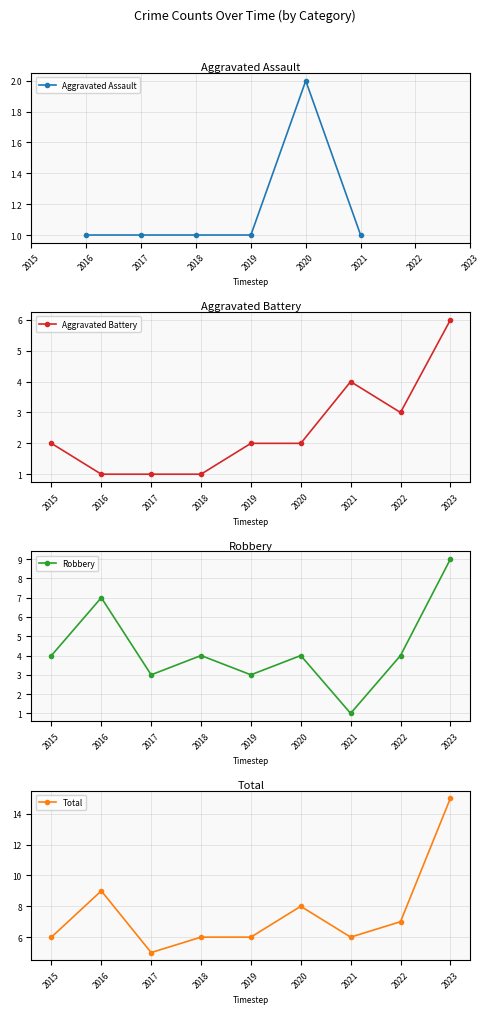

What is the value of the Aggravated Battery point at the 9th from the left?

6